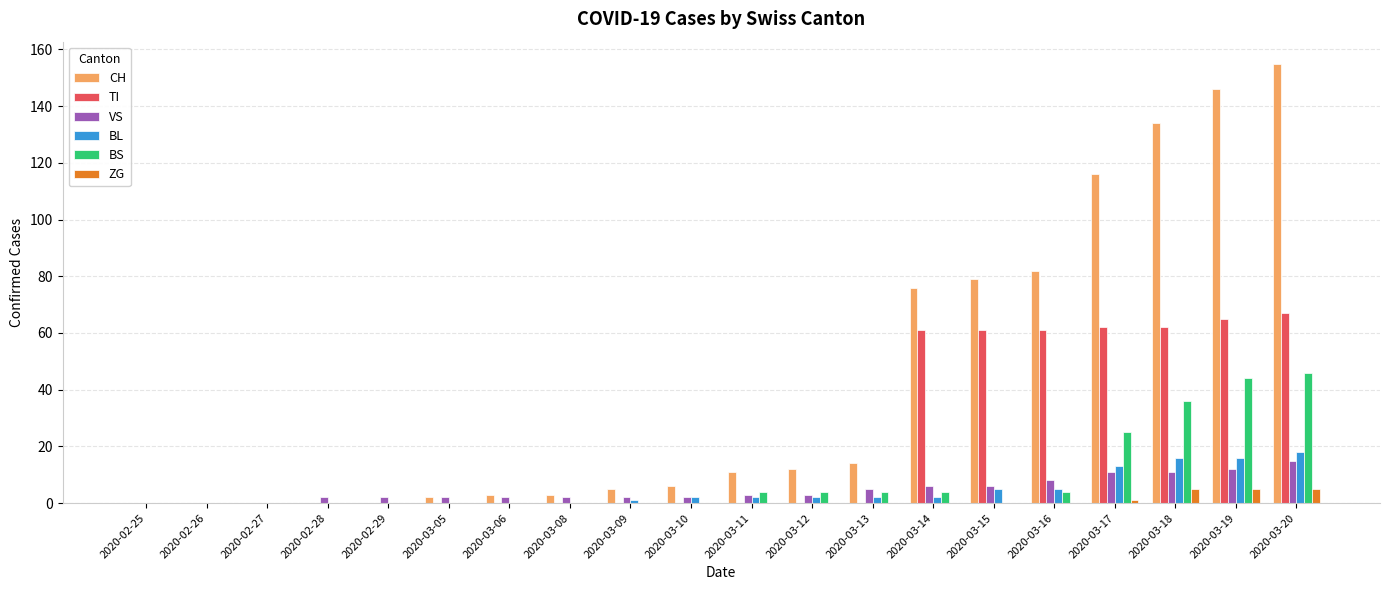

What is the spread (max minus min) of values at 2020-03-16?

82